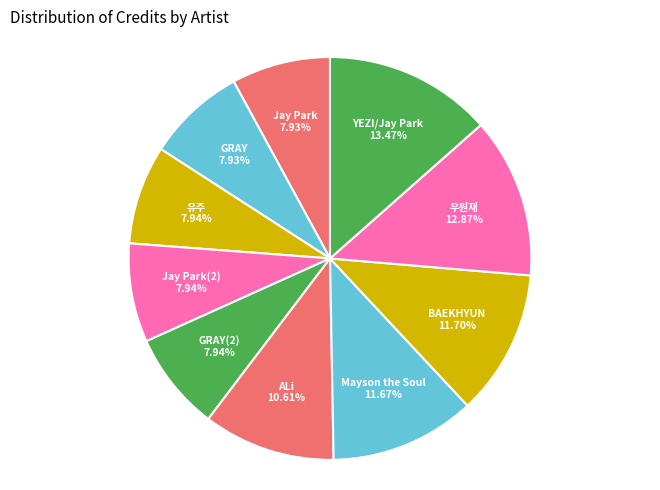

Is the sum of GRAY(2) and Mayson the Soul greater than half?

No